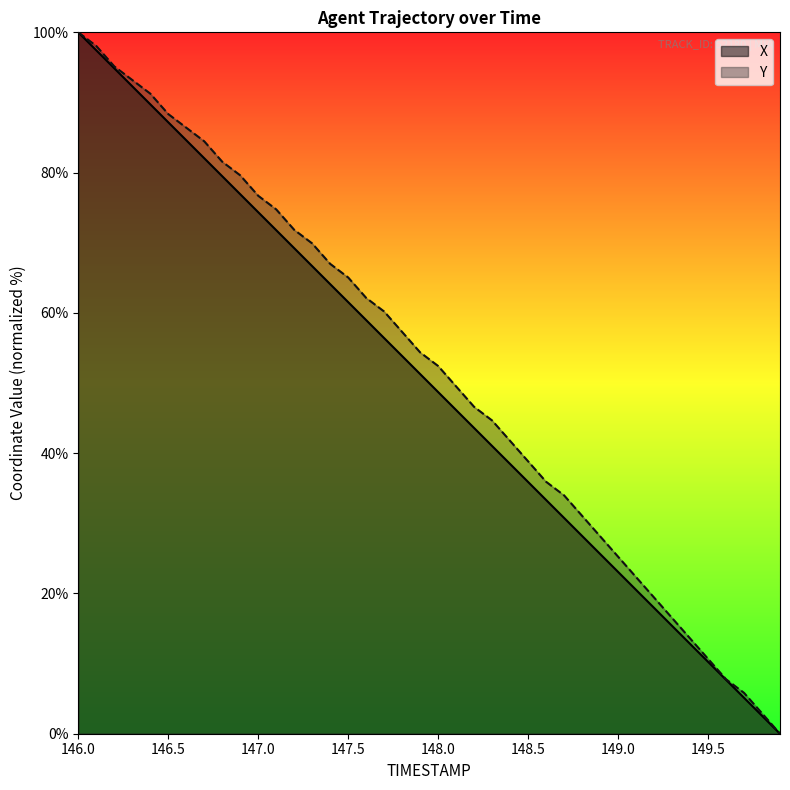

Is the value of X at 147.8 greater than the value of Y at 149.7?

Yes